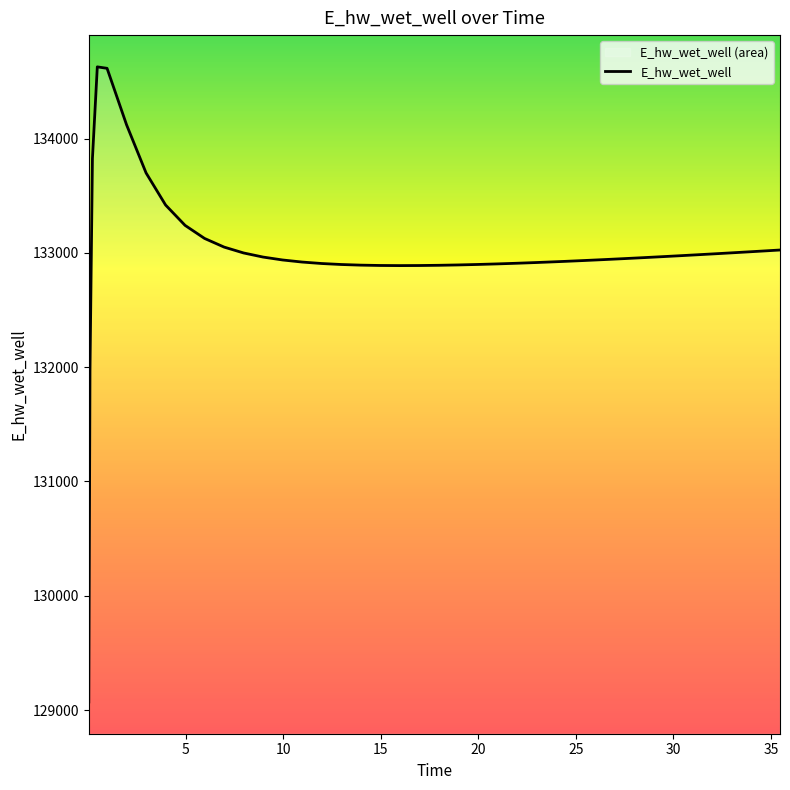

Which has a higher value, 4.96875 or 14.96875?

4.96875